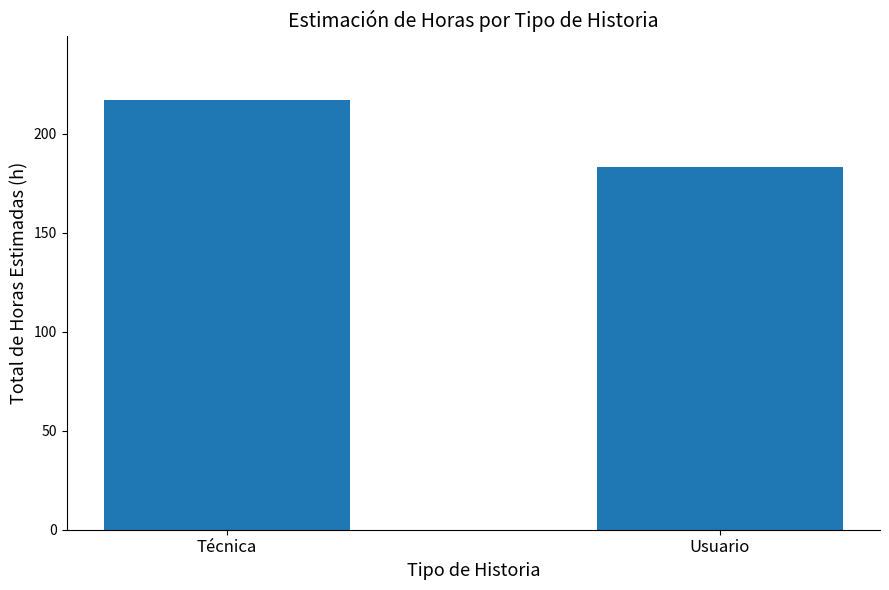

How many data points are less than 217?

1